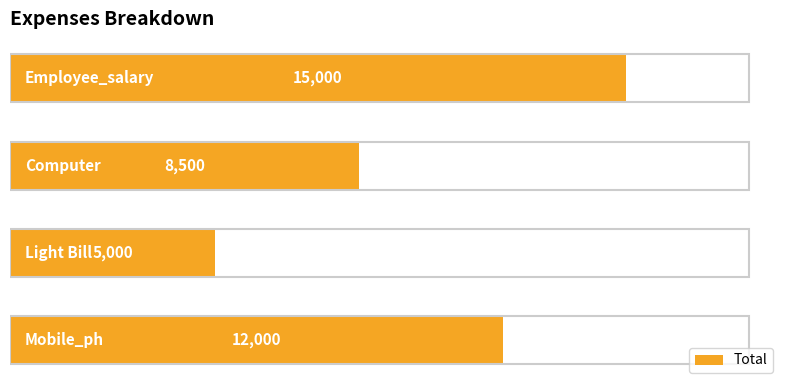

Reading bottom to top, what are all the values shown in this chart?

12000	5000	8500	15000